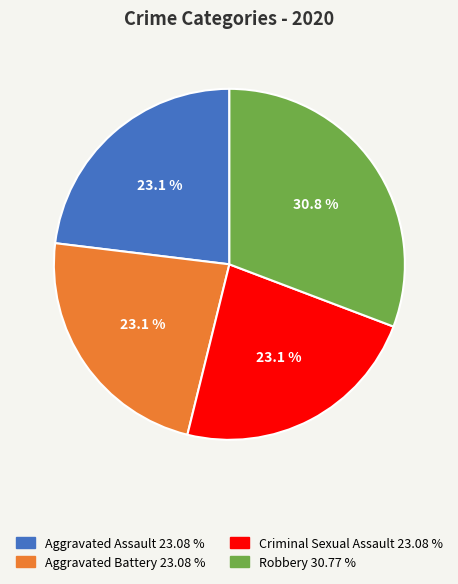

Does any single category account for the majority?

No